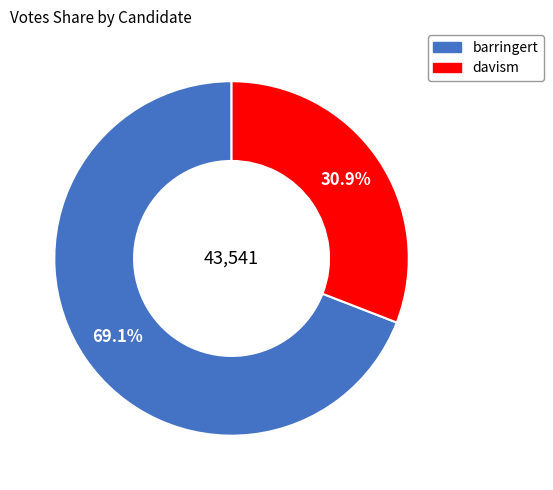

To the nearest percent, what is the average slice percentage?

50%